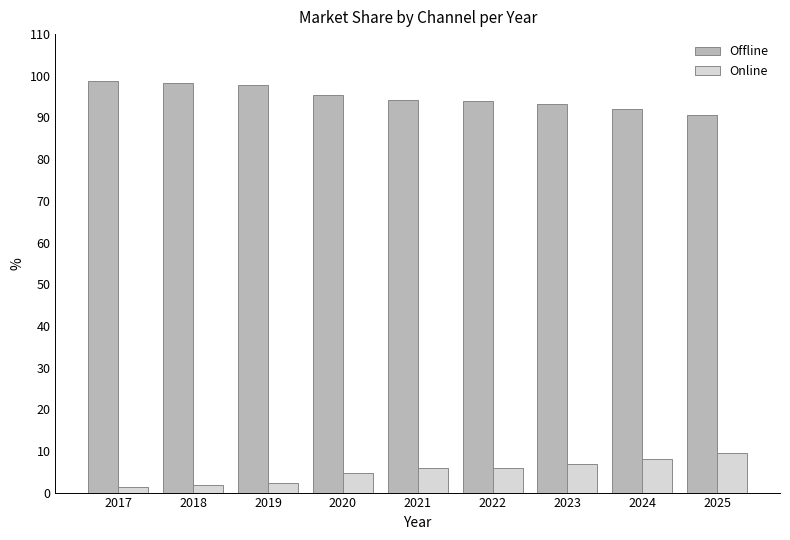

Is the value of Online at 2023 greater than the value of Offline at 2023?

No